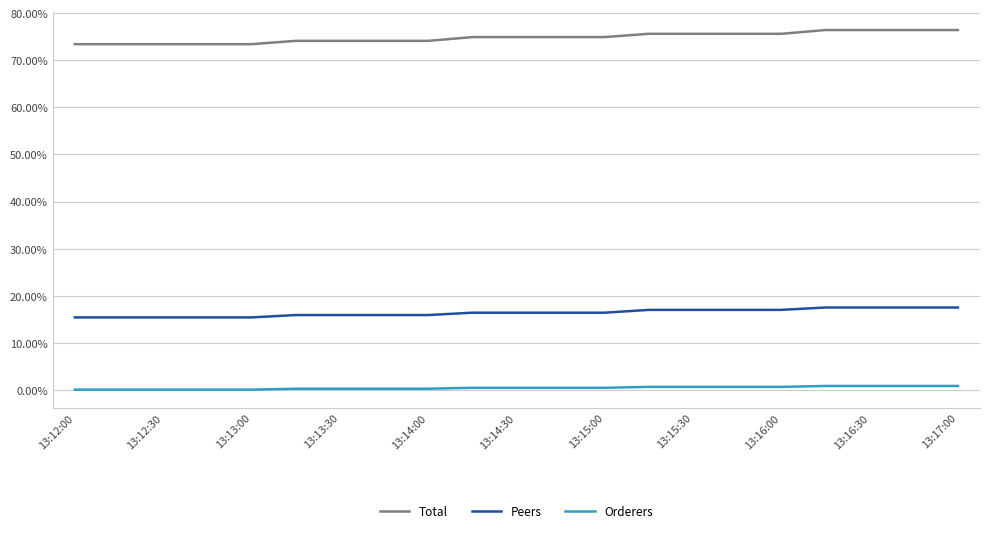

Does the chart have visible grid lines?

Yes